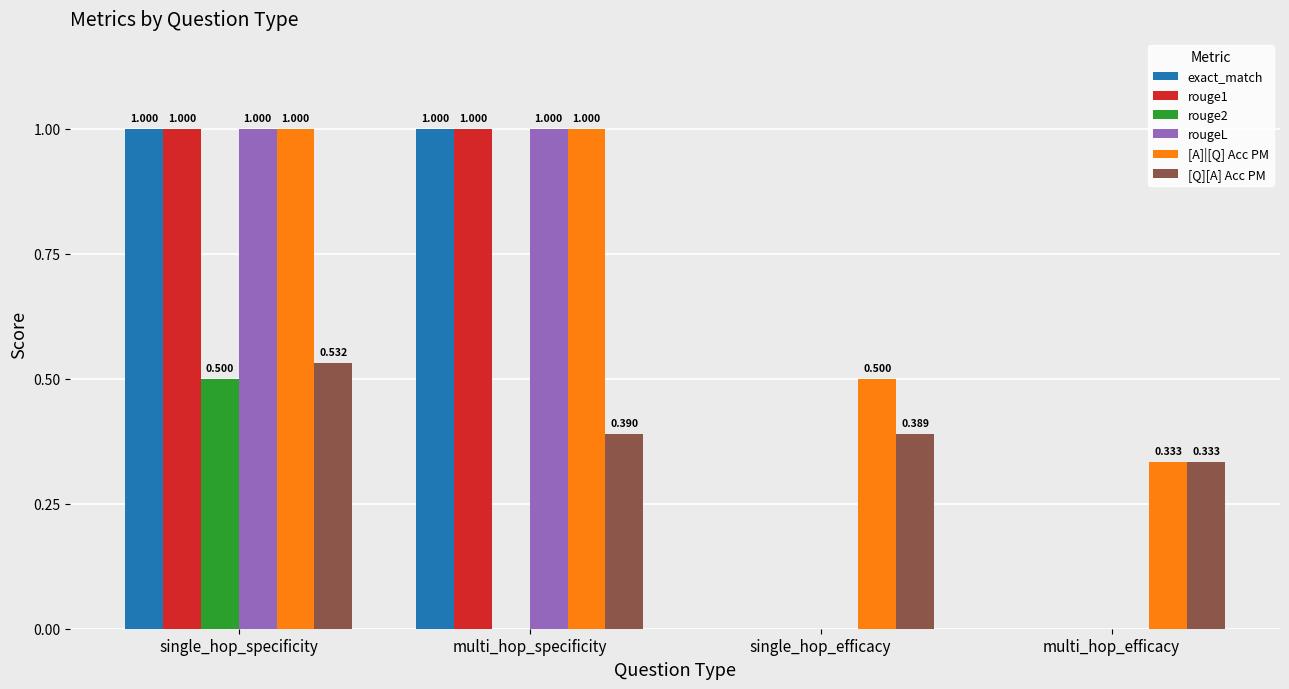

Is the value of exact_match at single_hop_efficacy greater than the value of [Q][A] Acc PM at single_hop_efficacy?

No